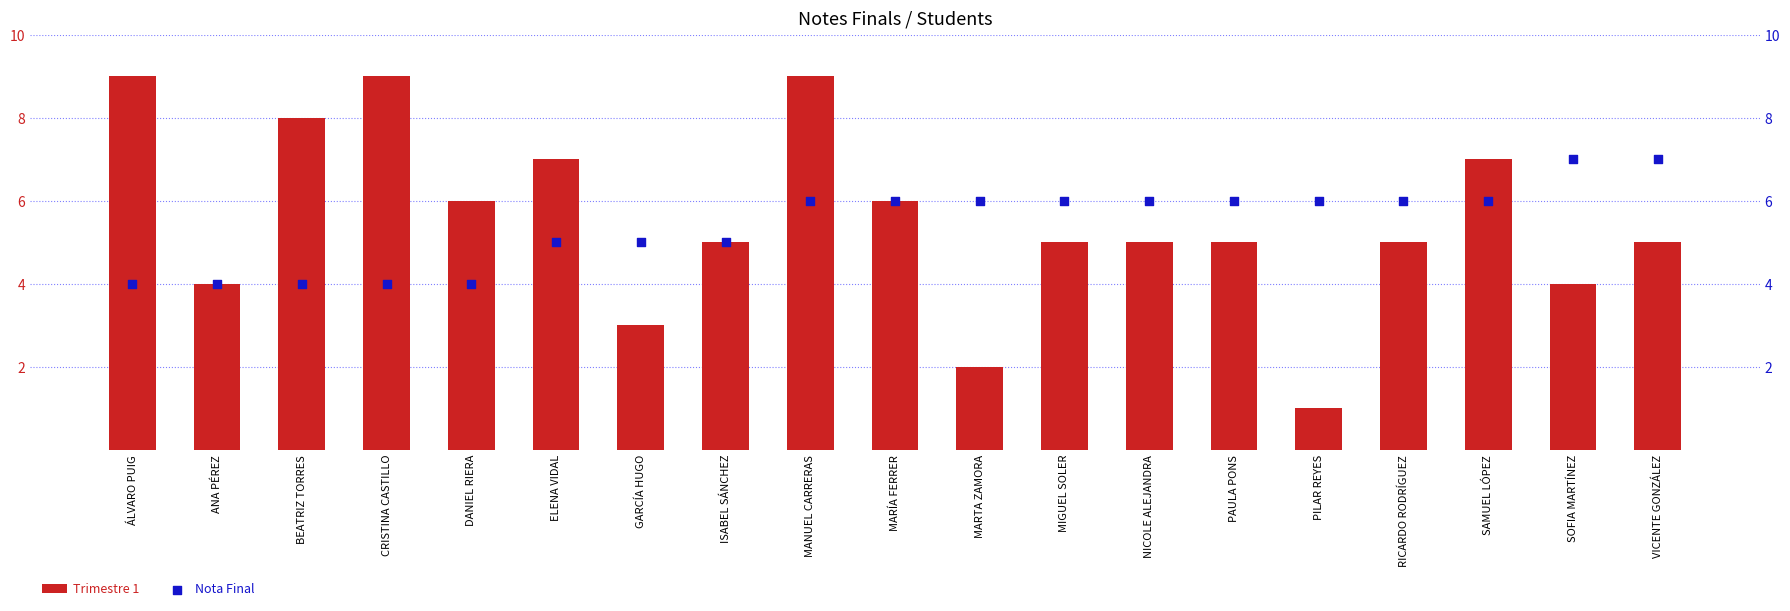

Is the value of Trimestre 1 at DANIEL RIERA greater than the value of Nota Final at SAMUEL LÓPEZ?

No